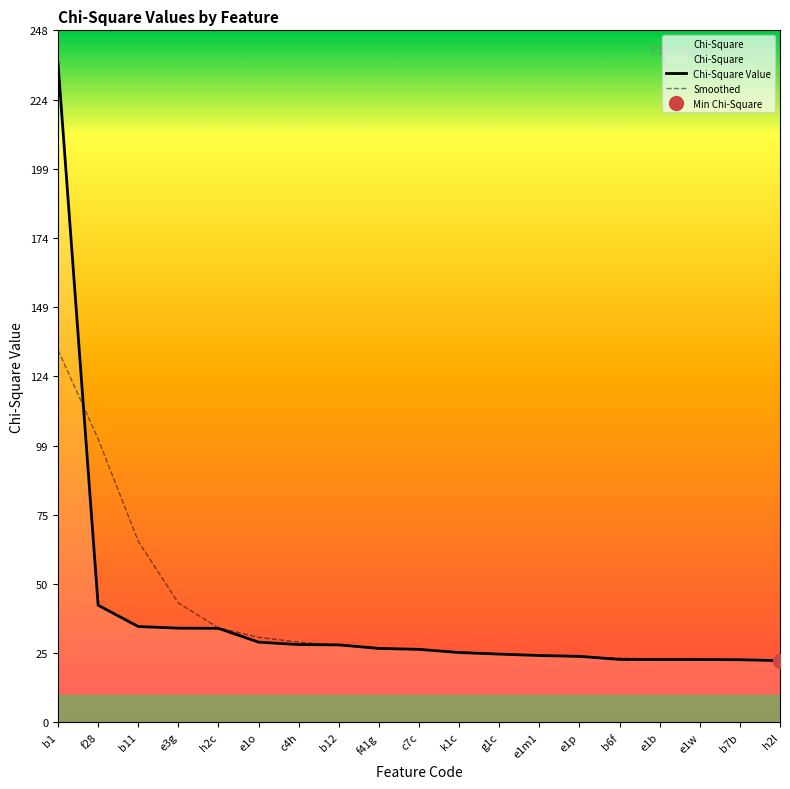

At which label is the value closest to 129?

f28